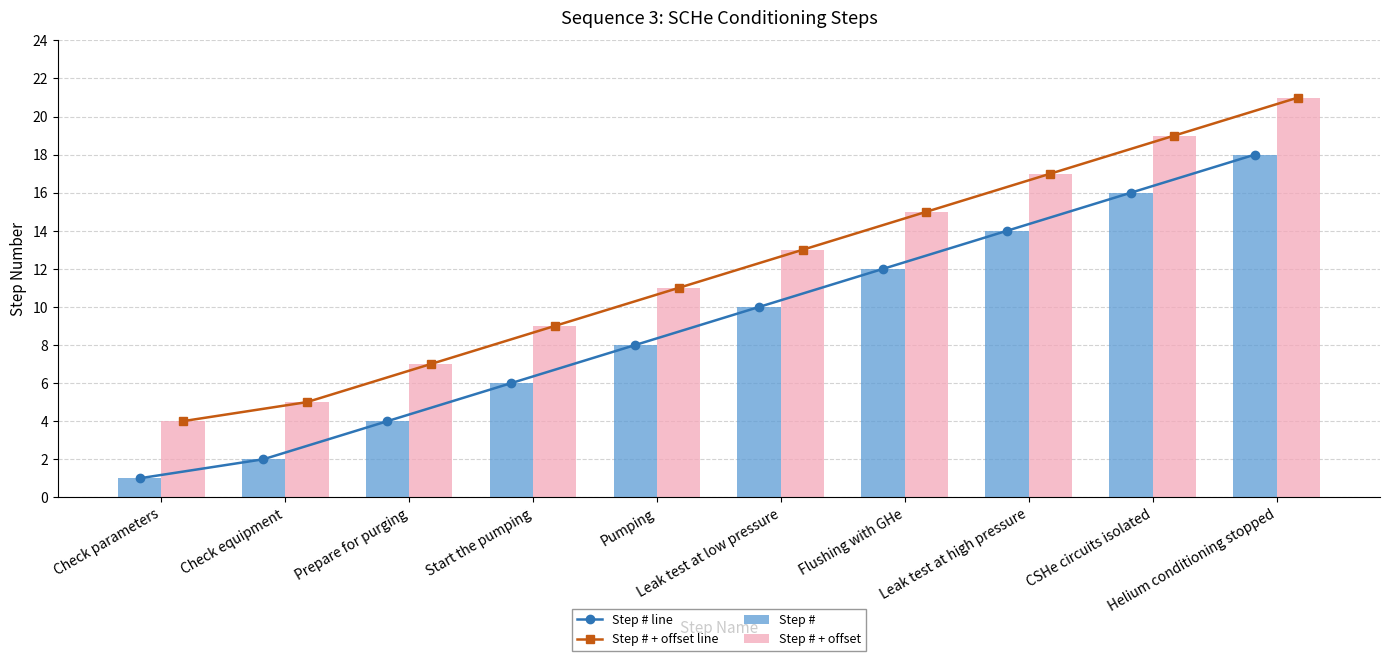

Where does the Step # + offset line series first go above 13?

Flushing with GHe